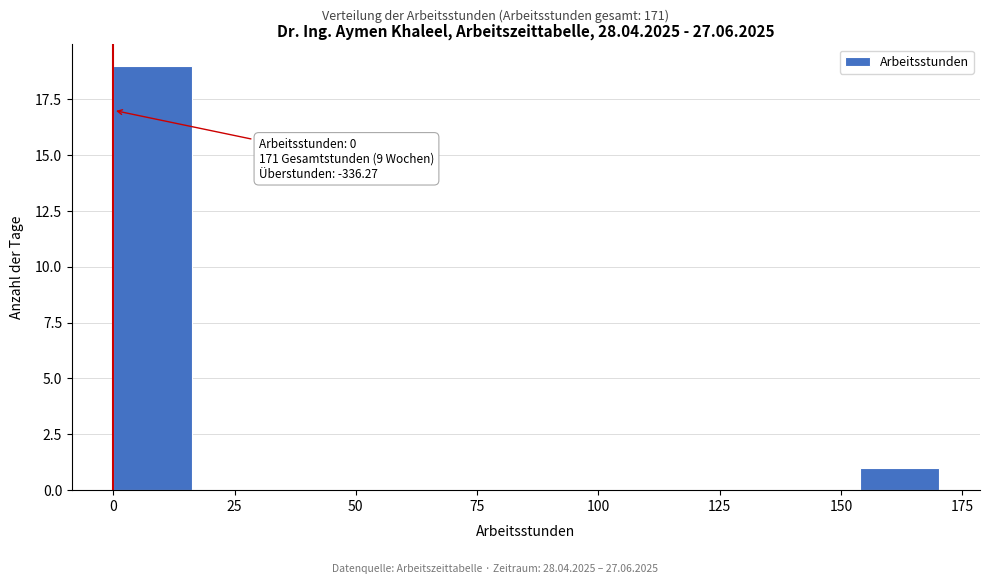

Read against the x-axis, roughly where is the centre of the tallest bar?

10